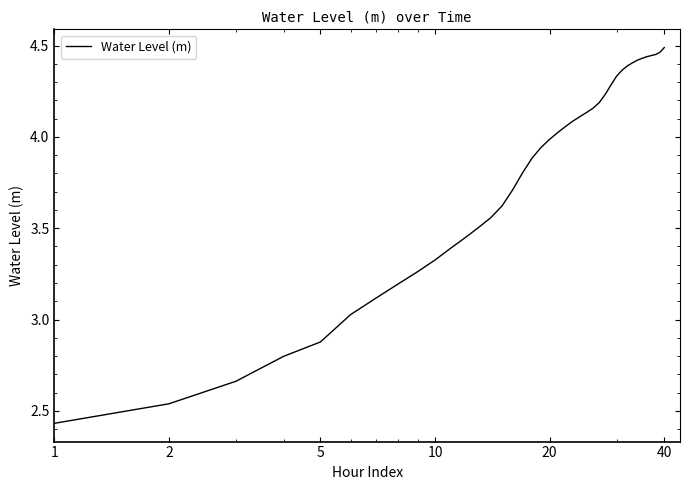

What is the difference between the maximum and minimum values?

2.1